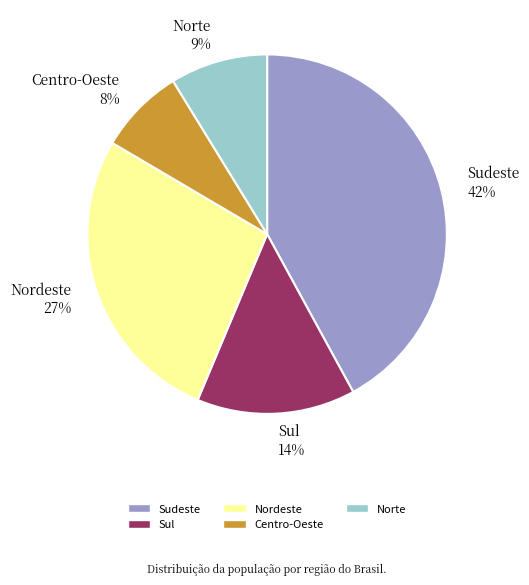

Does Centro-Oeste 8% account for over 50% of the chart?

No